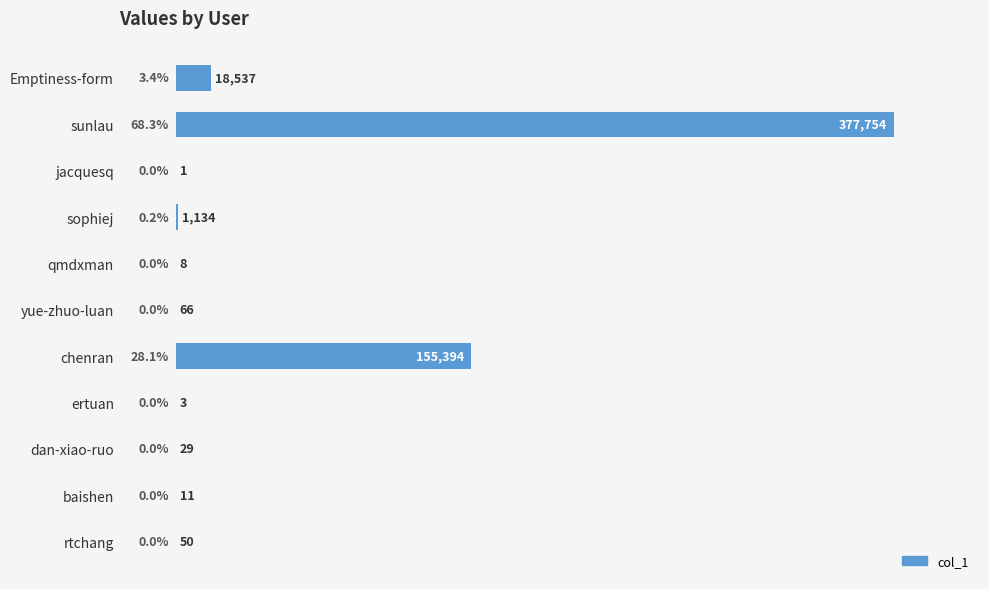

How many distinct data groups are displayed?

1